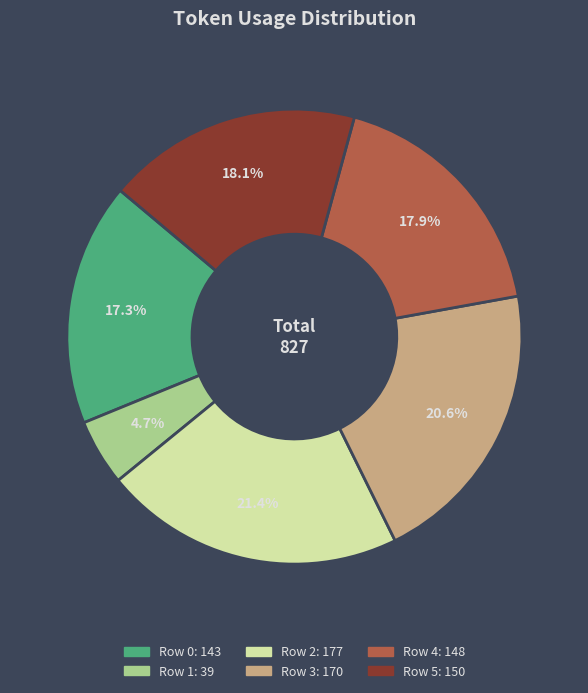

Combined, do Row 3 and Row 5 account for over 50%?

No